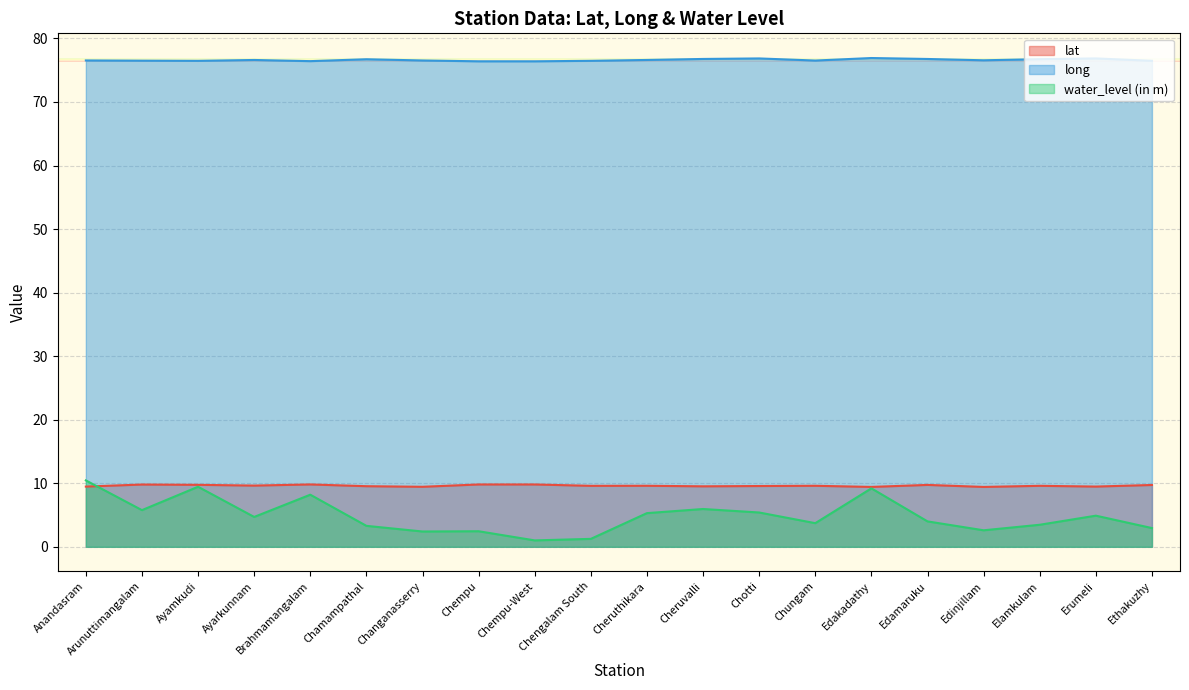

How many interior local valleys does the lat series have?

7